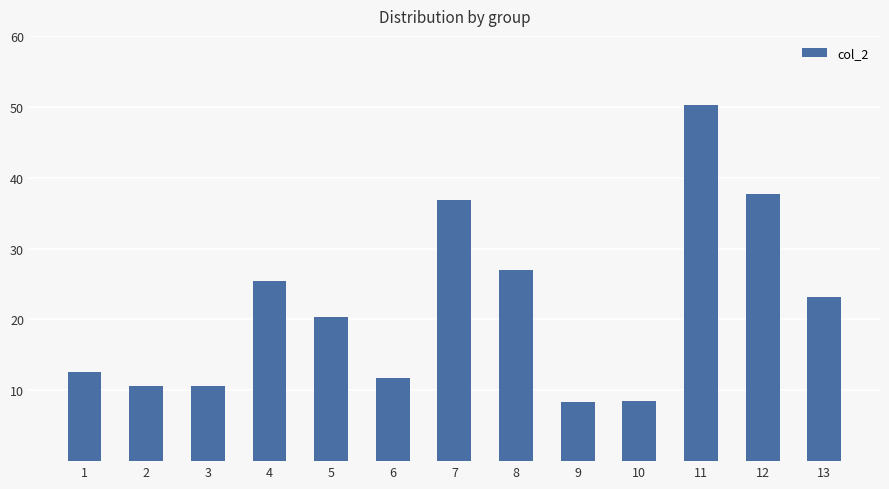

Reading left to right, what are all the values shown in this chart?

1=12.6	2=10.6	3=10.6	4=25.4	5=20.4	6=11.8	7=36.8	8=26.9	9=8.4	10=8.4	11=50.2	12=37.7	13=23.2